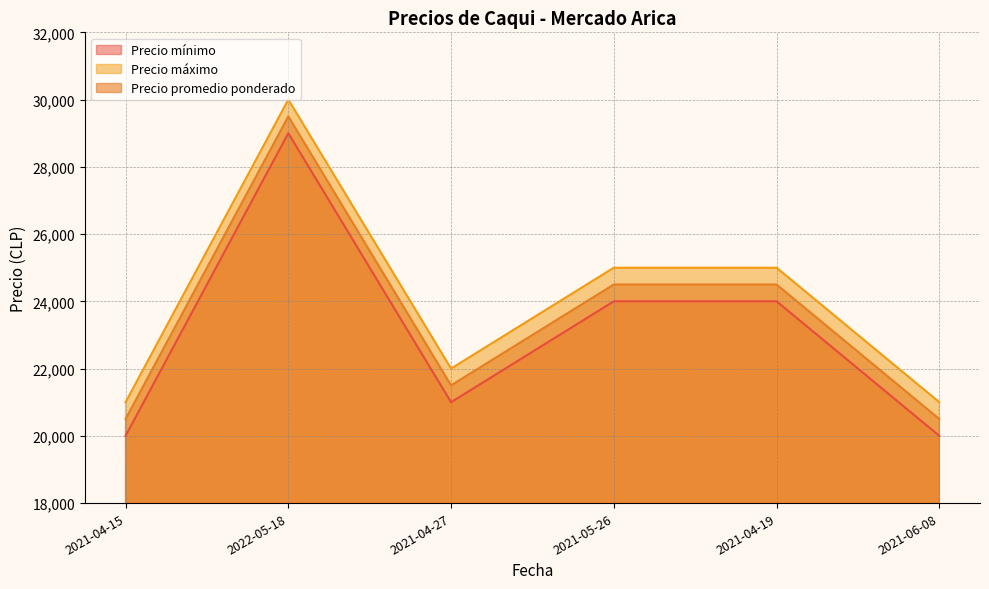

What is the label of the 5th point from the right?

2022-05-18